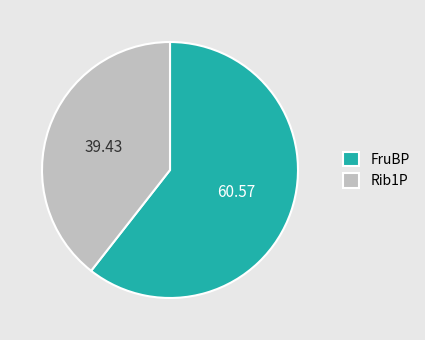

How many slices are in this pie chart?

2